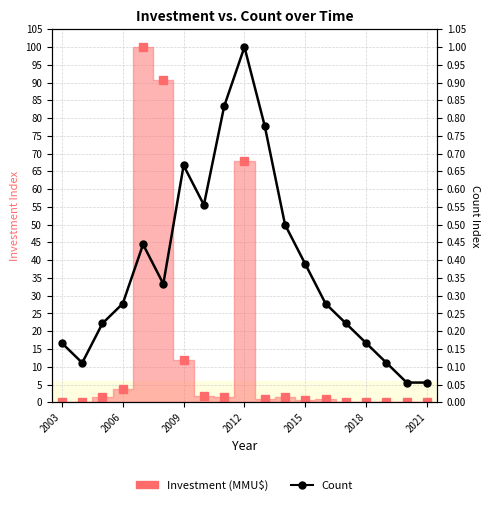

How many data points does each series have?

19